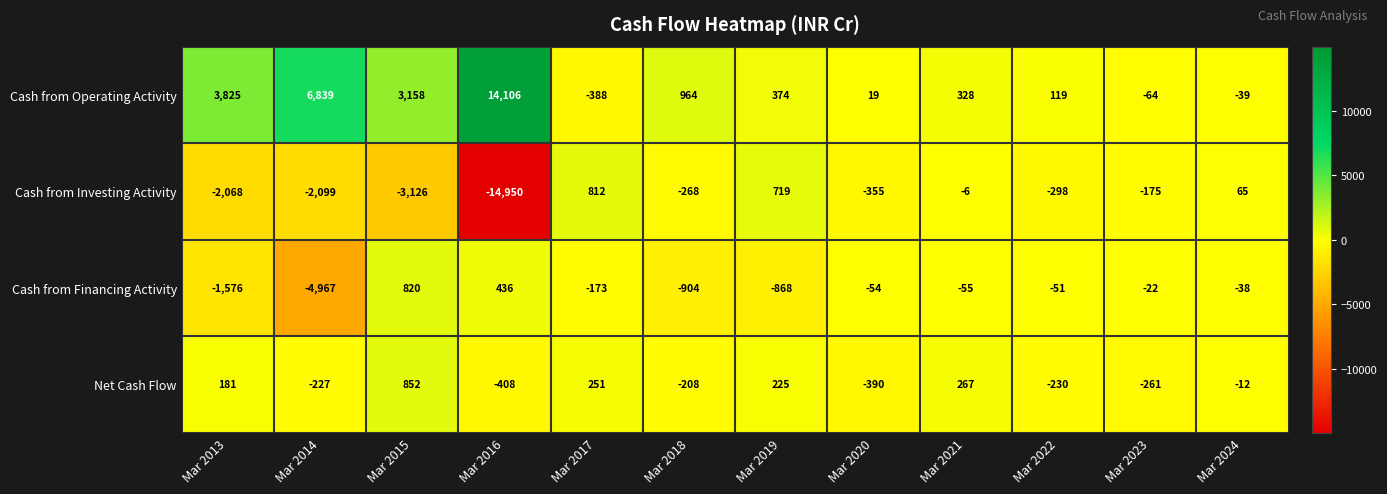

What is the difference between the maximum and minimum values in the Cash from Investing Activity series?

15762